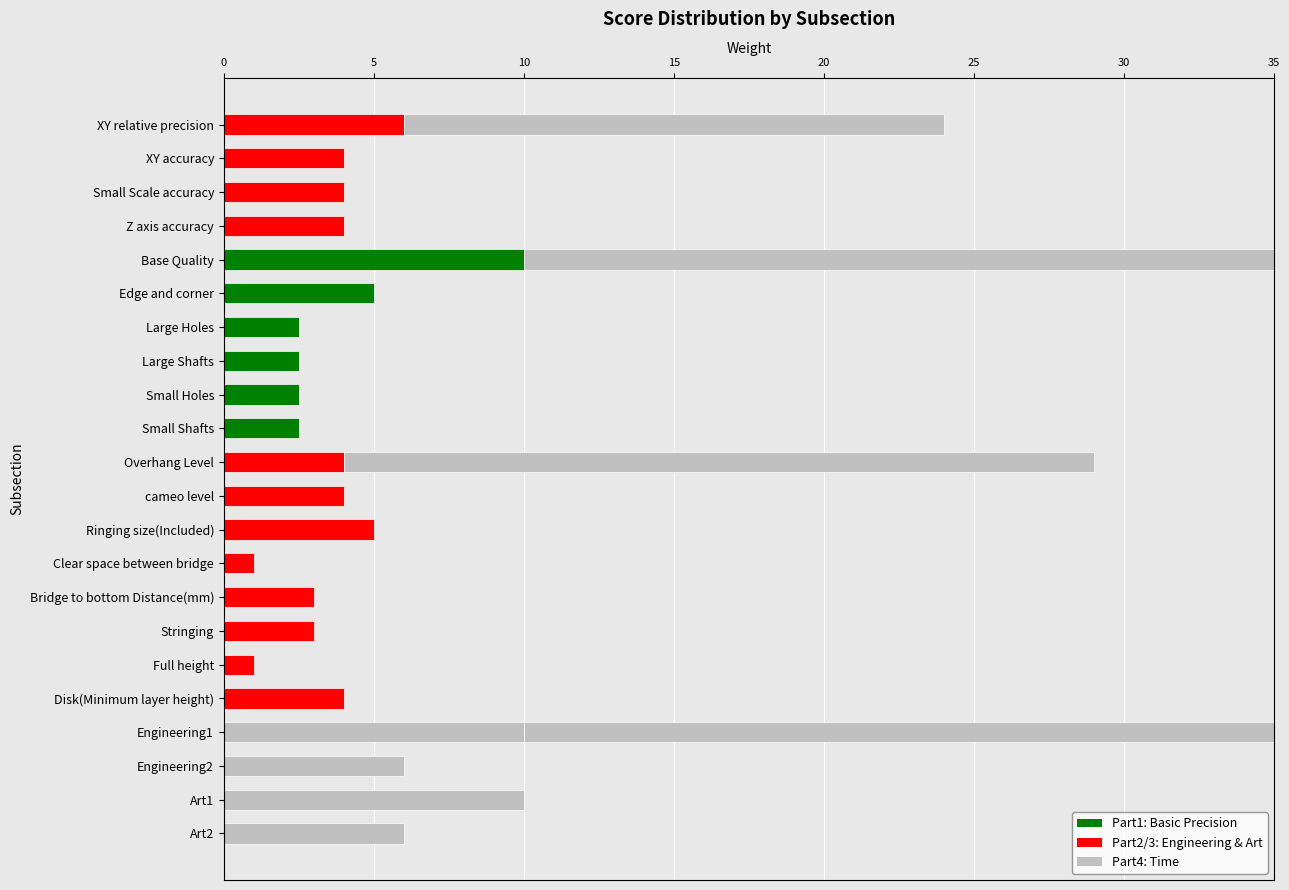

List the labels in order of value, largest first.

Base Quality, Engineering1, Art1, XY relative precision, Engineering2, Art2, Edge and corner, Ringing size(Included), XY accuracy, Small Scale accuracy, Z axis accuracy, Overhang Level, cameo level, Disk(Minimum layer height), Bridge to bottom Distance(mm), Stringing, Large Holes, Large Shafts, Small Holes, Small Shafts, Clear space between bridge, Full height